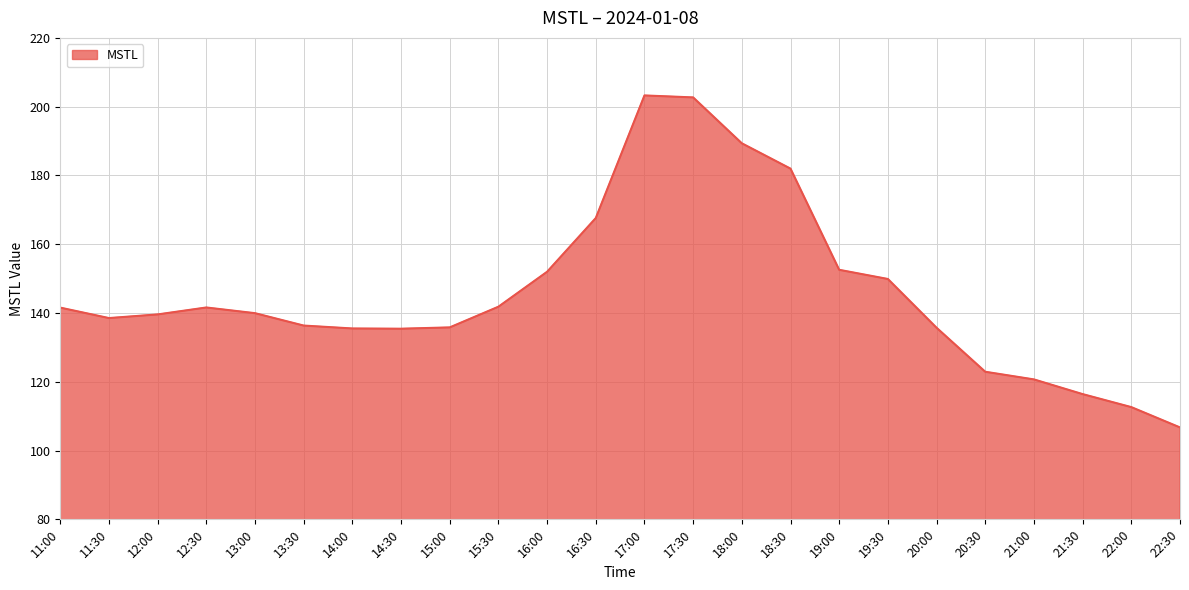

What is the maximum value shown in the chart?

203.3